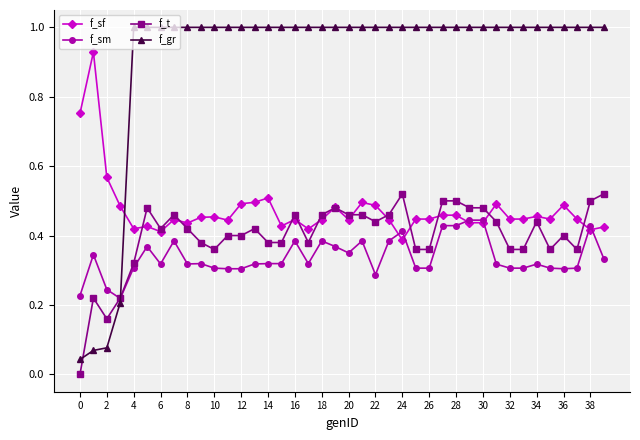

Which series has the widest spread of values?

f_gr